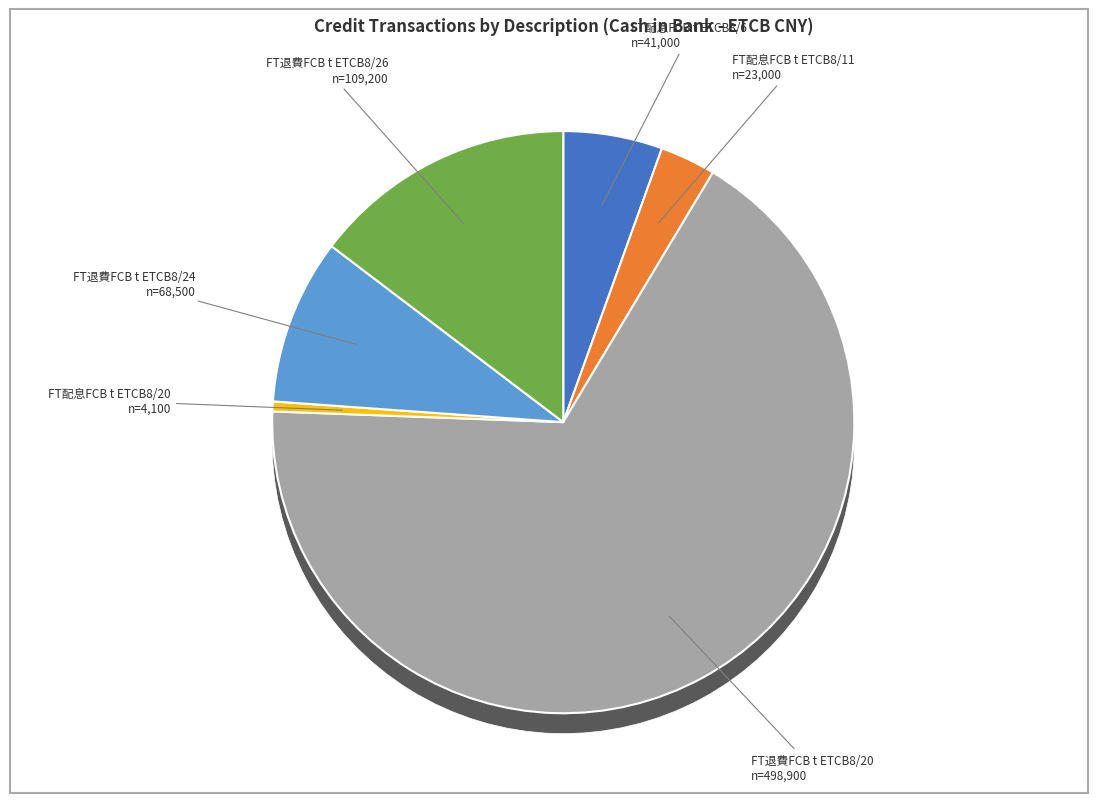

To the nearest percent, what is the average slice percentage?

17%